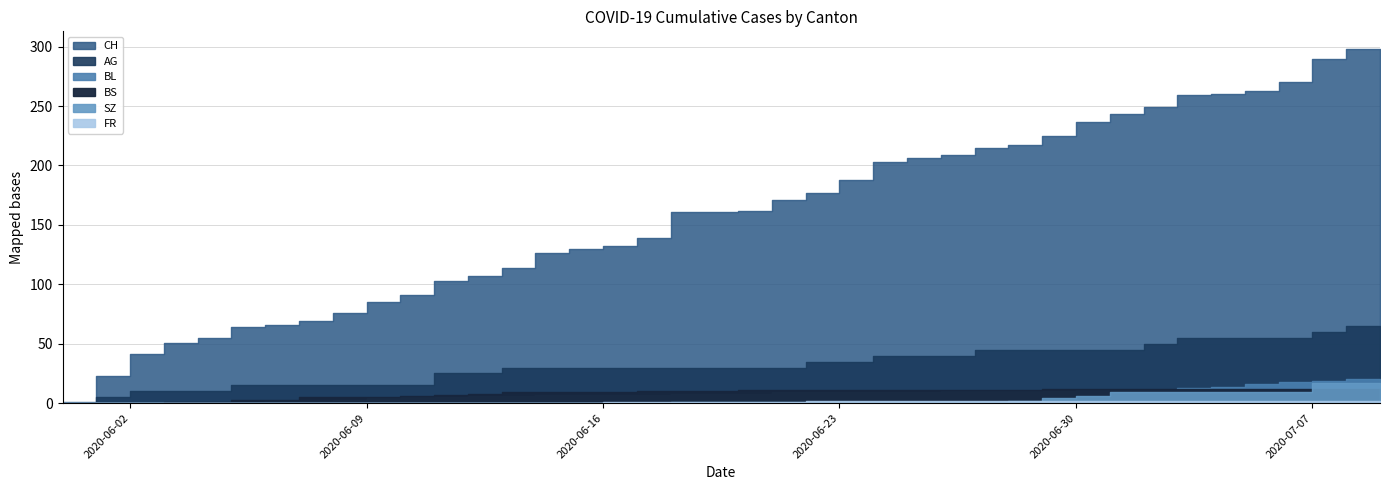

What is the spread (max minus min) of values at 2020-06-26?

205